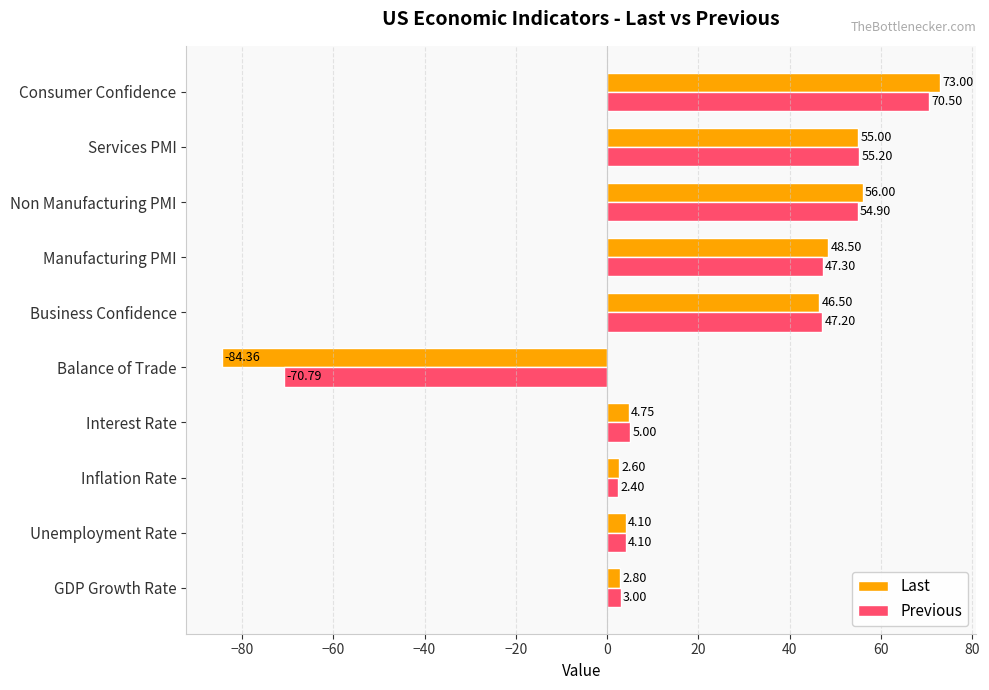

Which series has the largest total across all categories?

Previous